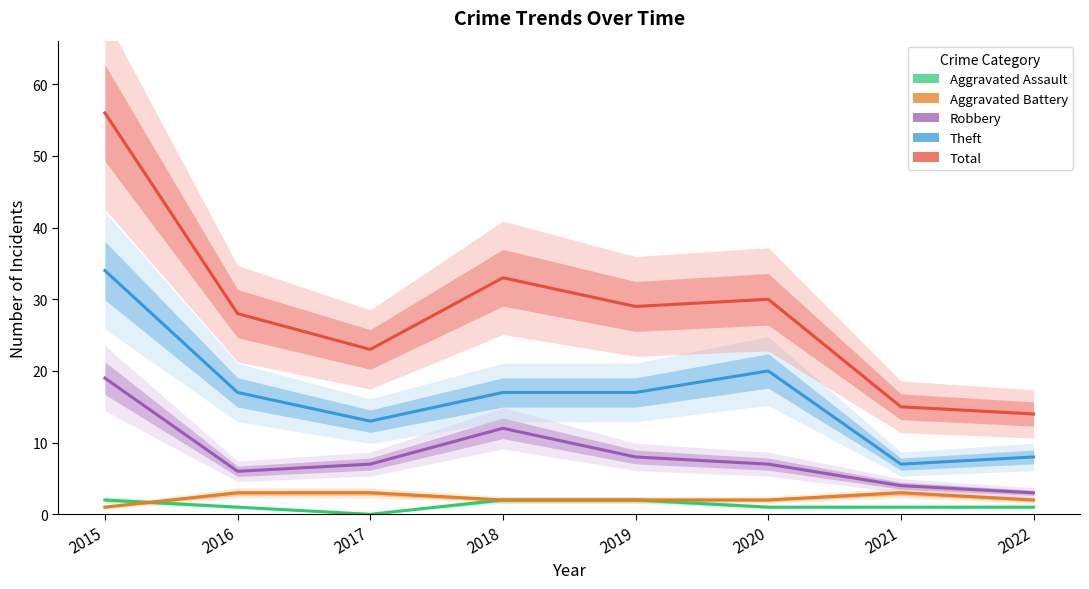

At which category is the sum across all series the highest?

2015